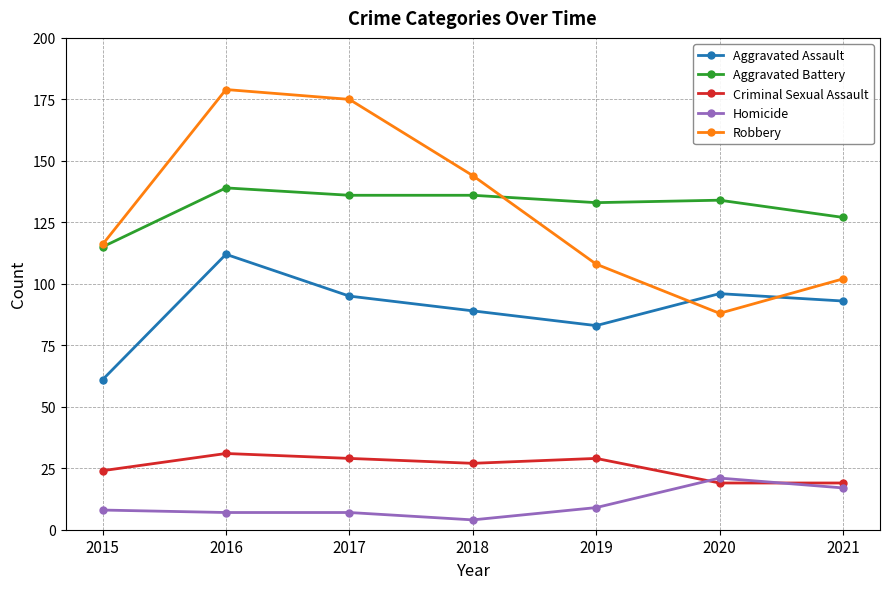

The Robbery series shows 312 at 2017. True or false?

False